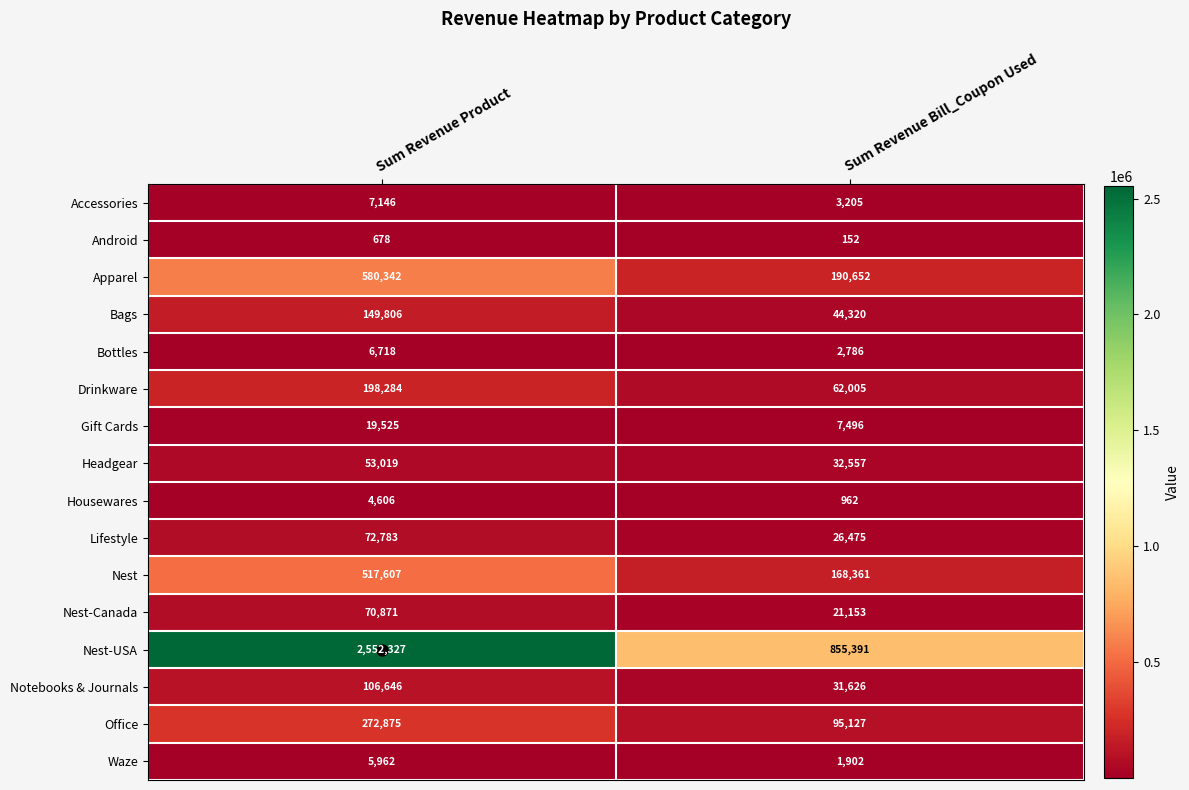

Which category has the lowest value in the Android series?

Sum Revenue Bill_Coupon Used